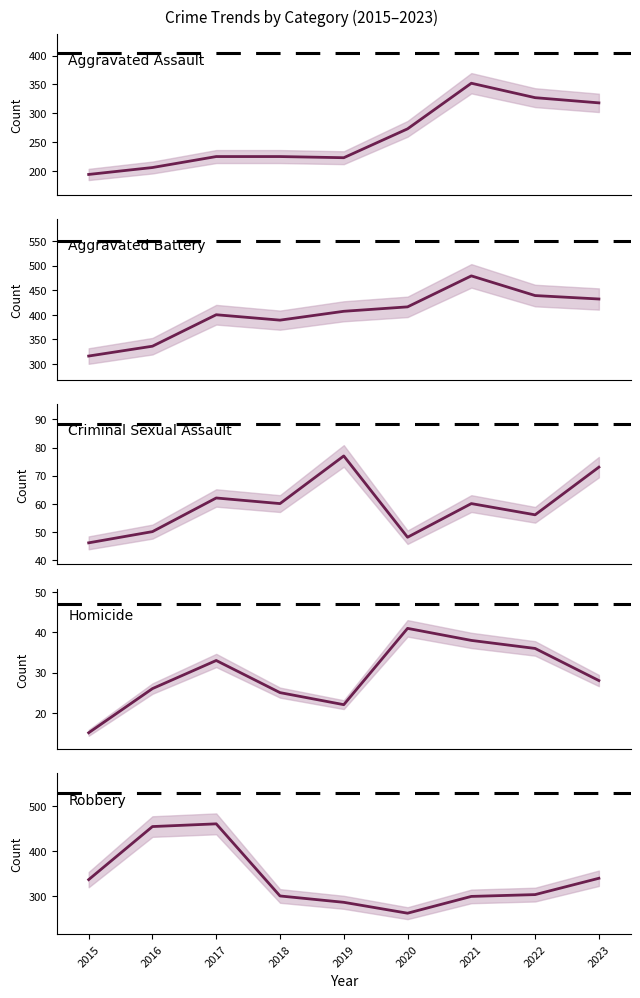

What is the total value across all series at 2022?

1162